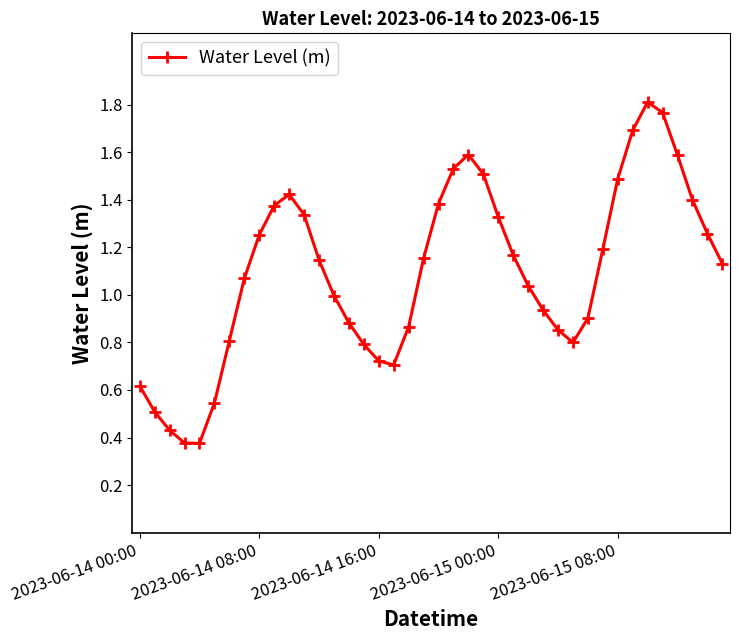

How many distinct data groups are displayed?

1